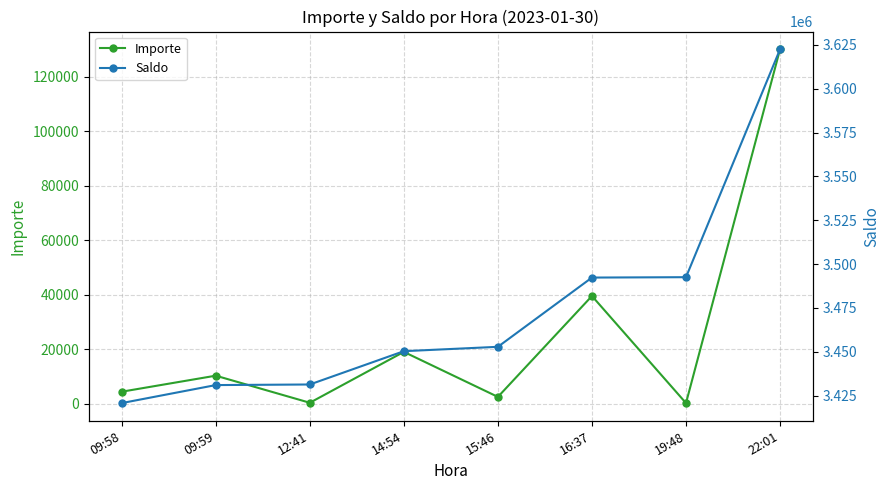

Rank the series by their average value, from lowest to highest.

Importe, Saldo